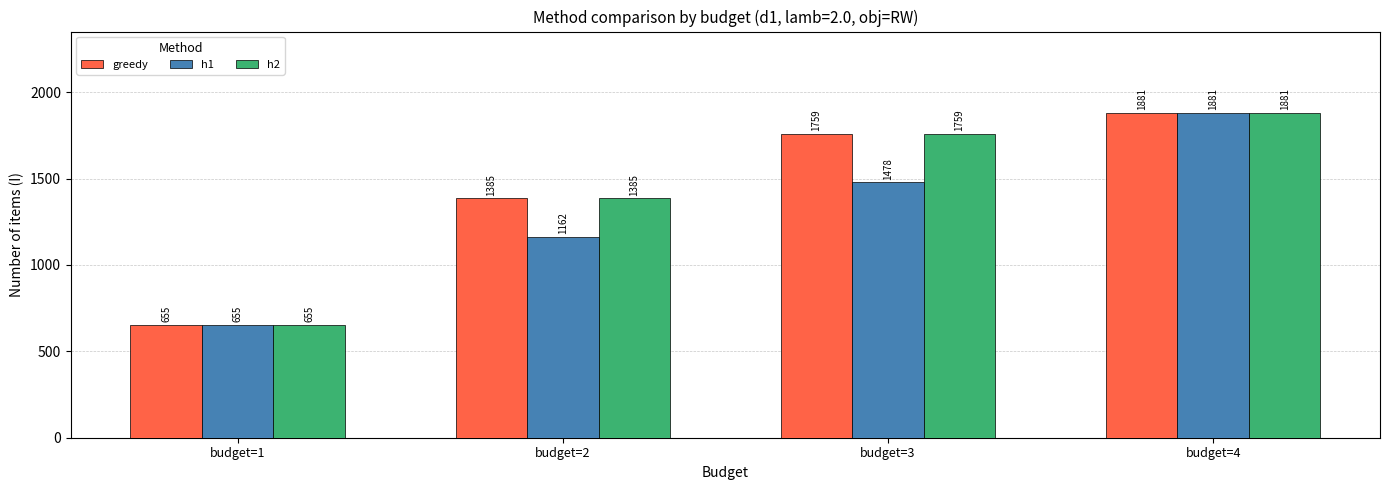

List the labels in order of greedy value, largest first.

budget=4, budget=3, budget=2, budget=1